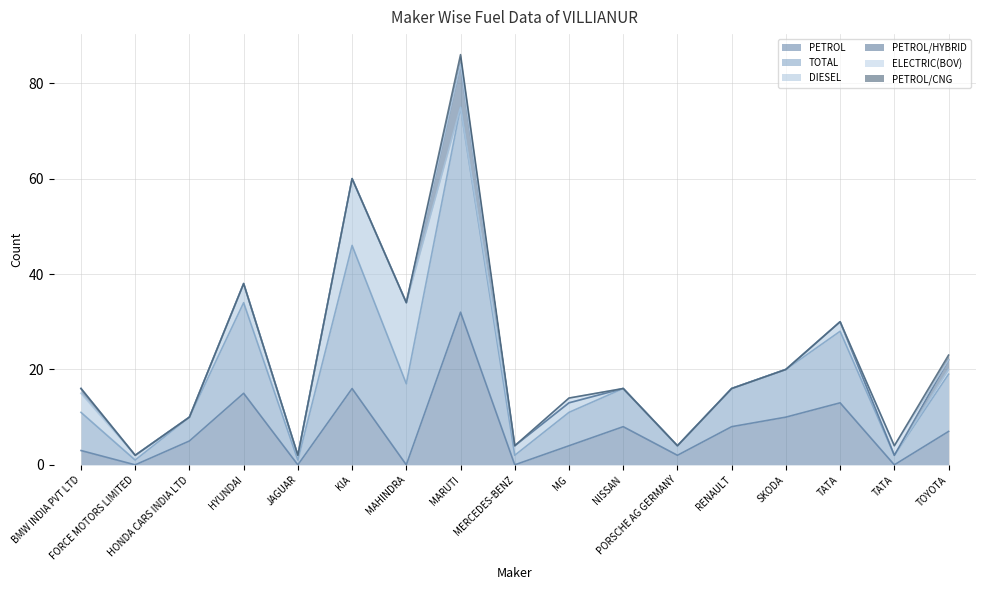

Is the value of DIESEL at TATA MOTORS PASSENGER VEHICLES LTD greater than the value of PETROL/HYBRID at MERCEDES-BENZ INDIA PVT LTD?

Yes